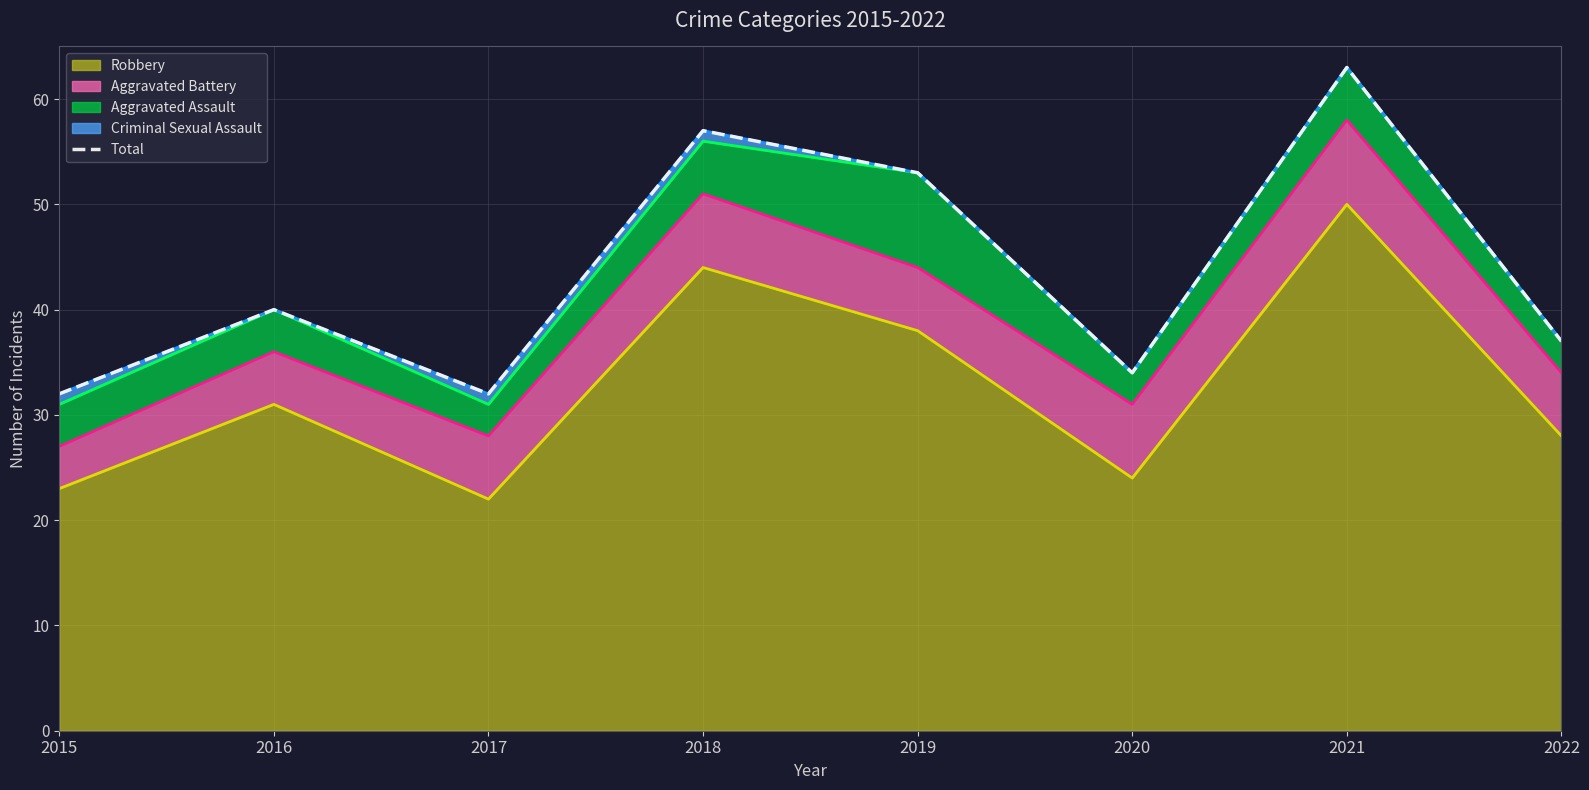

Reading right to left, list all the values displayed in this chart.

37	63	34	53	57	32	40	32